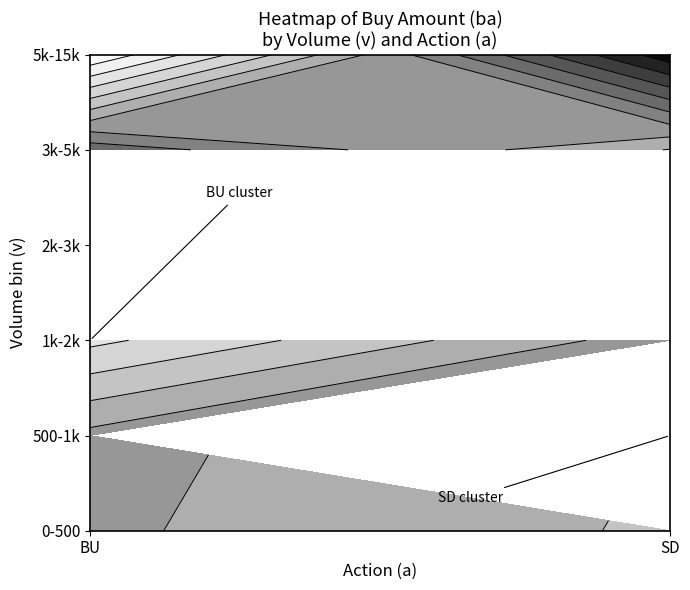

List the series in order of their overall mean, highest first.

SD, BU